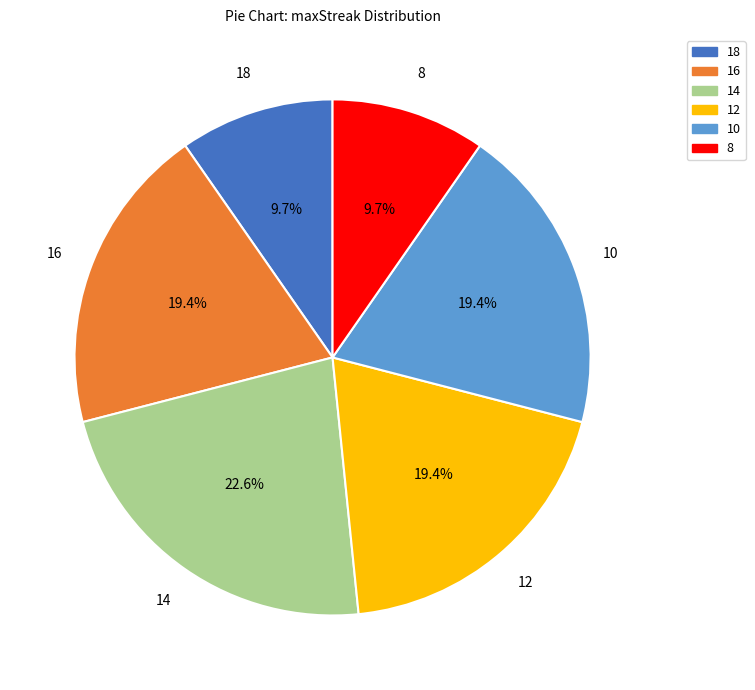

Approximately how many times larger is the value at 12 compared to 14?

0.9